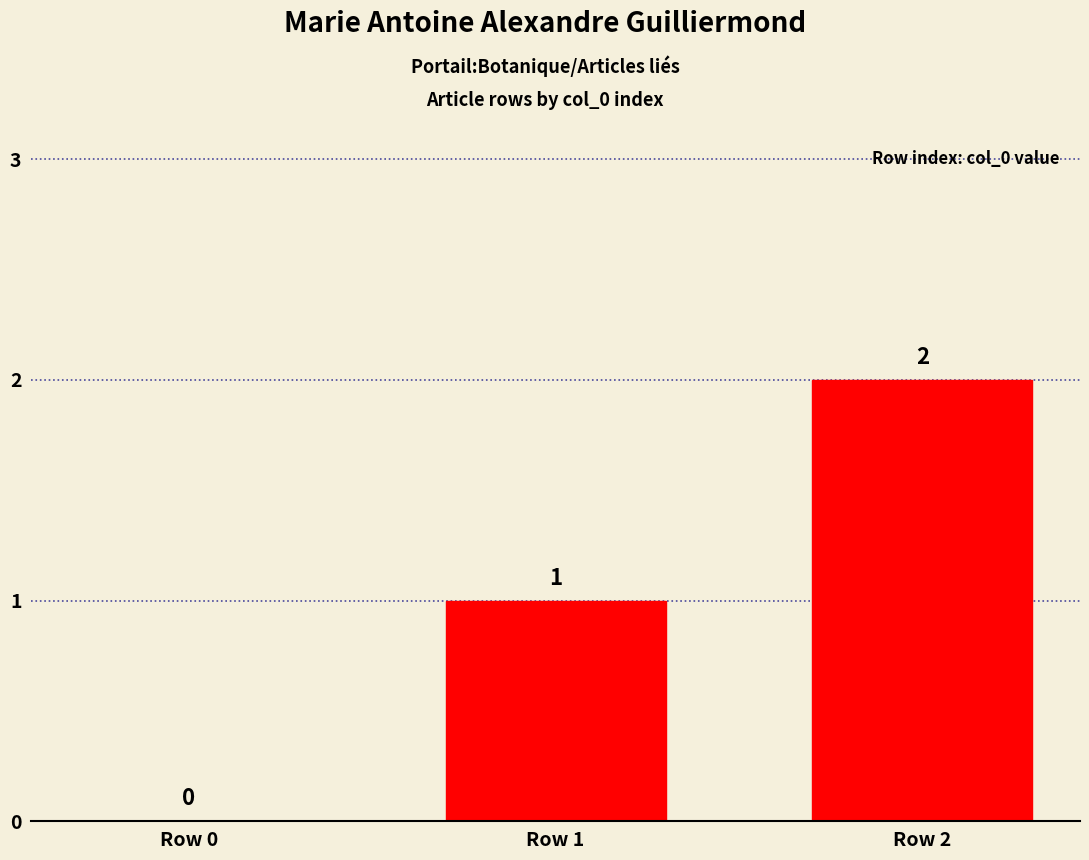

Does the chart contain stacked bars?

No